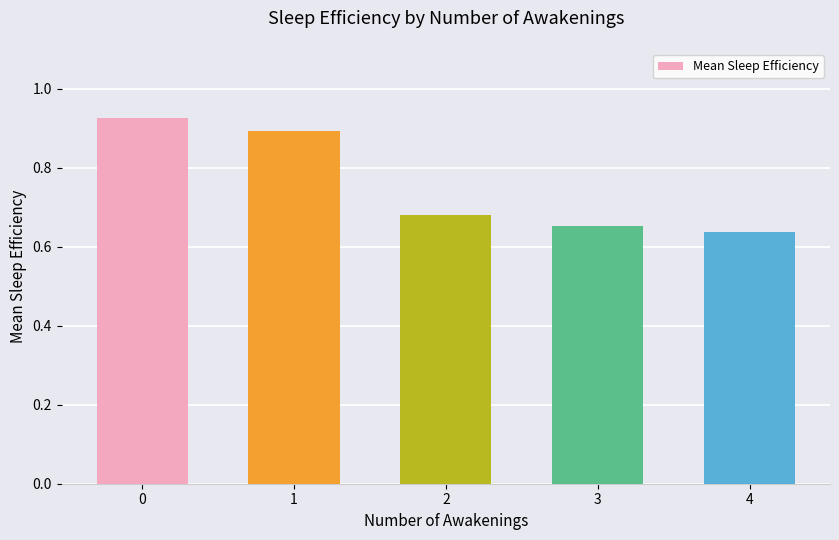

Count the values in the range 0 to 1.

5